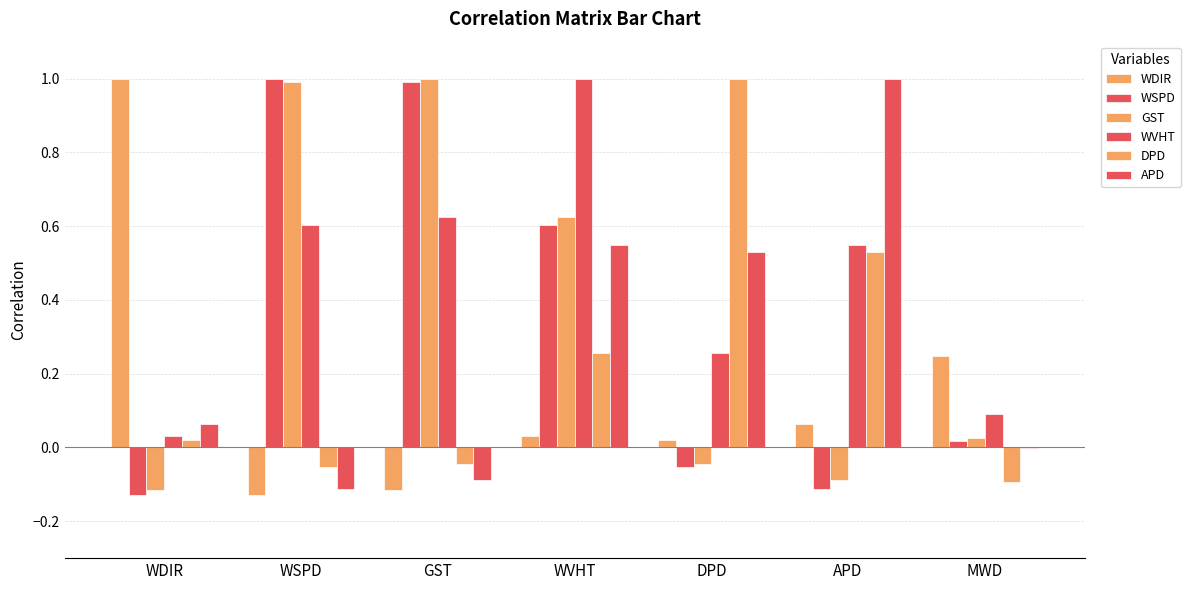

What is the sum of the DPD values at WDIR and DPD?

1.0